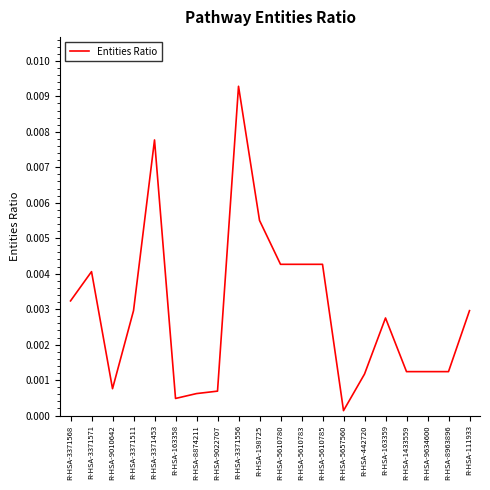

Does the chart display data point markers on the line(s)?

No